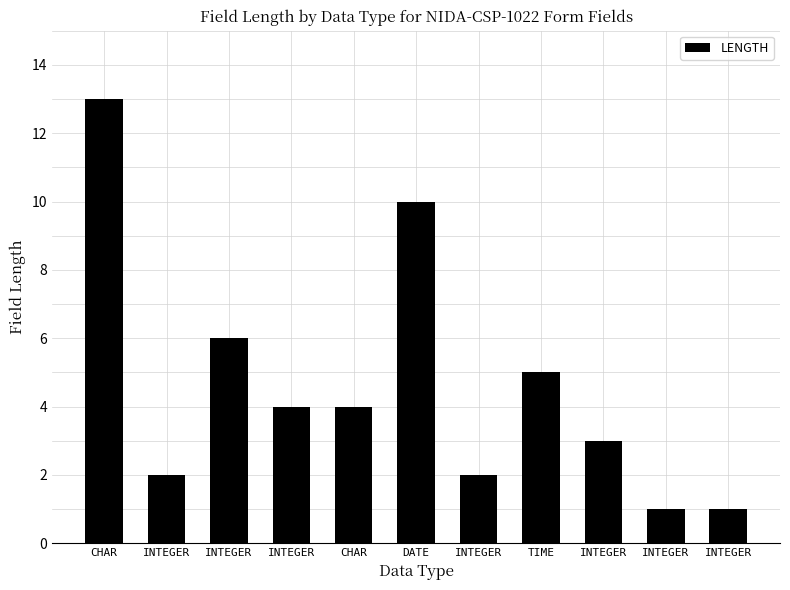

Which has a higher value, INTEGER or INTEGER?

INTEGER